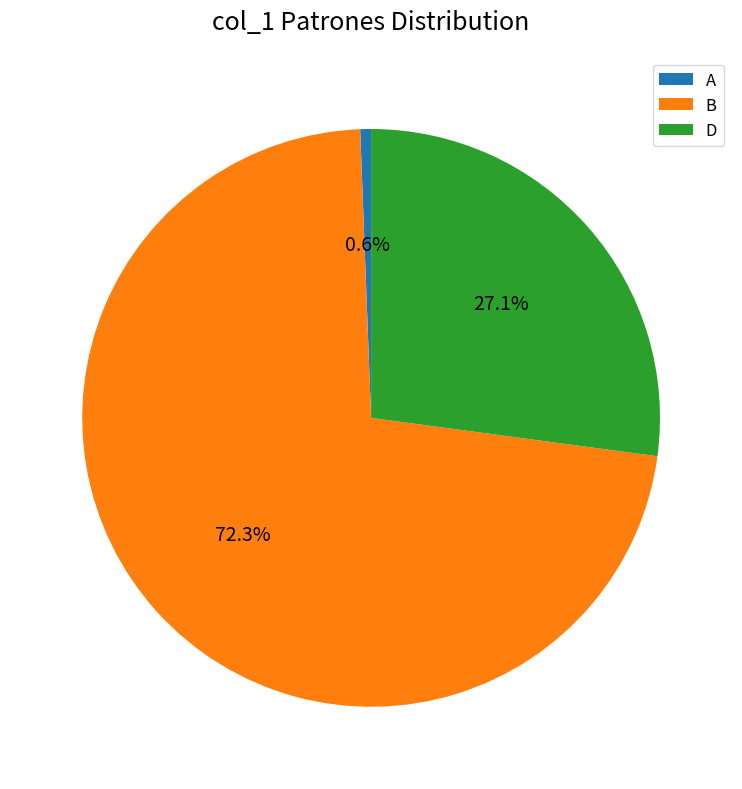

True or false: D accounts for 20% of the total.

False